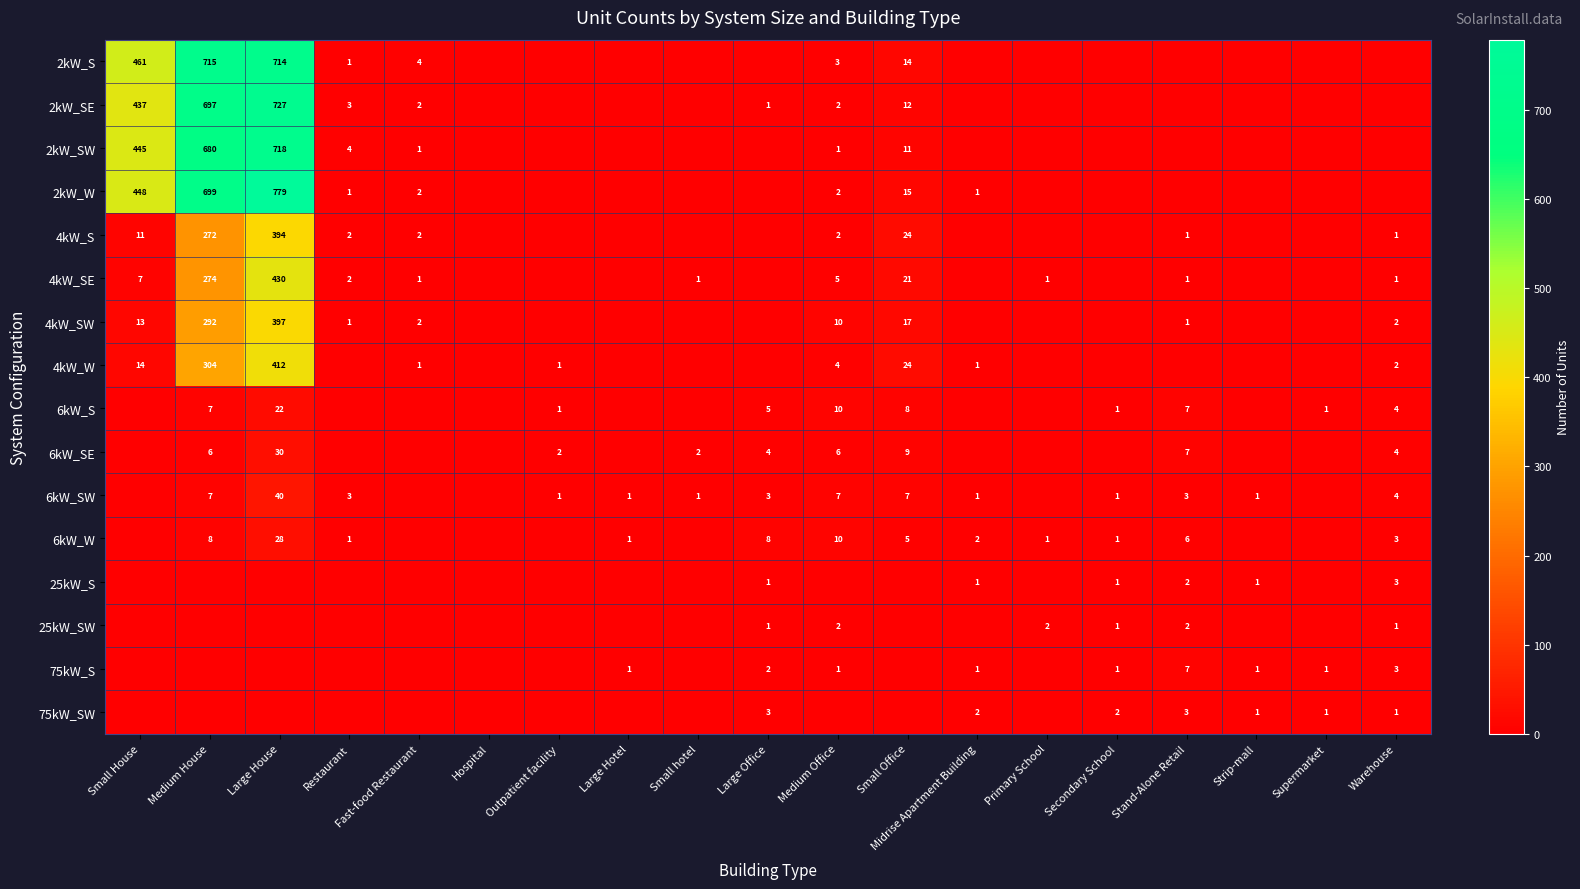

What is the sum of the 75kW_SW values at Strip-mall and Large Office?

4